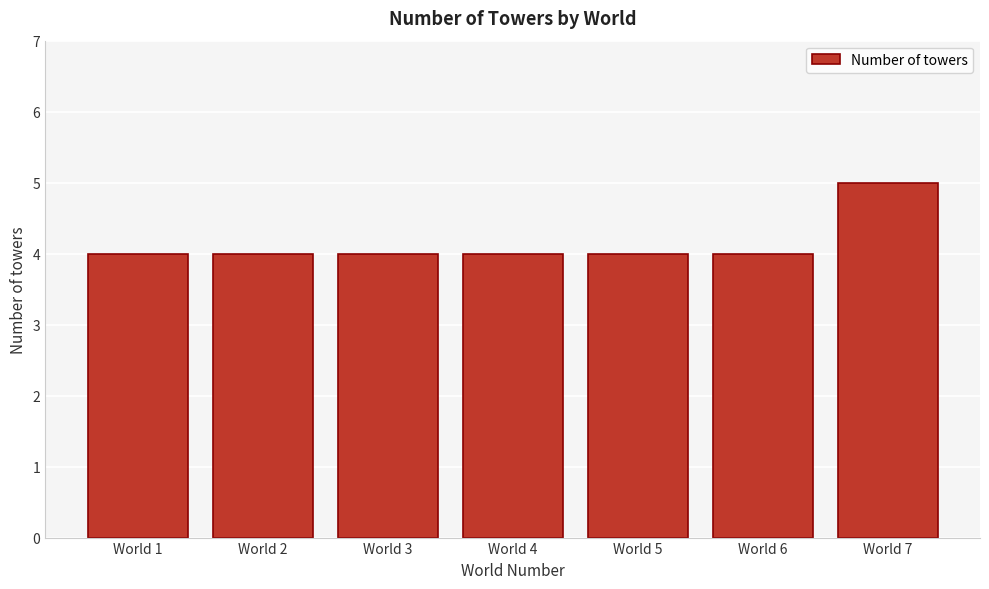

Reading left to right, what are all the values shown in this chart?

4	4	4	4	4	4	5